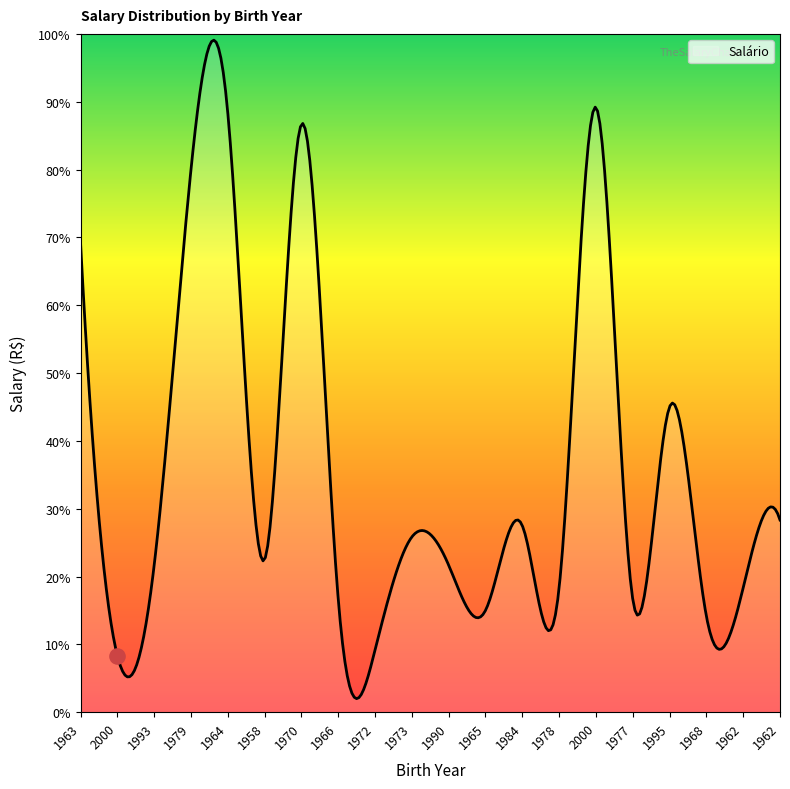

Approximately how many times larger is the value at 1977 compared to 2000?

0.2